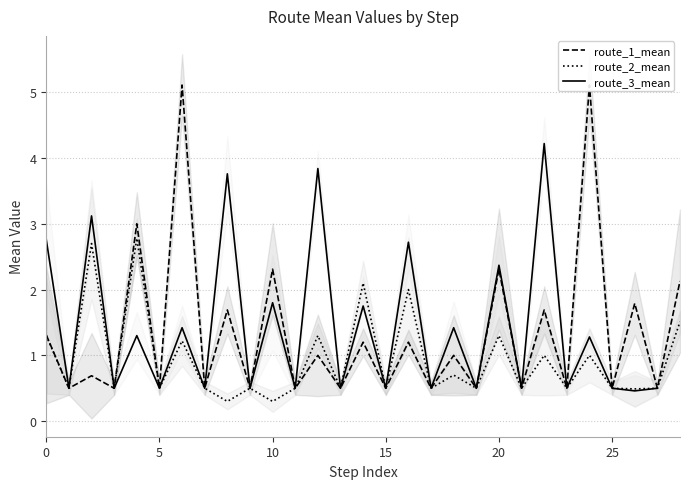

True or false: route_1_mean has a value of 0.8 at 28.

False